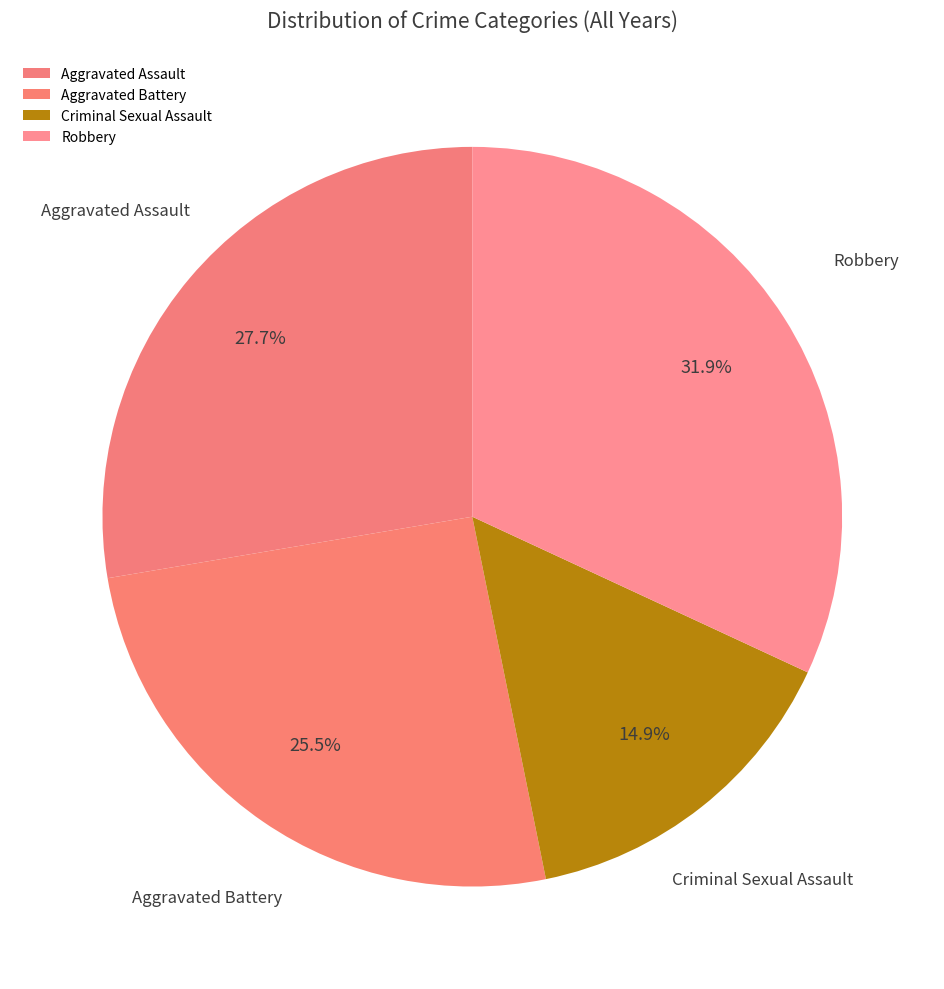

To the nearest percent, what is the difference between the Criminal Sexual Assault and Aggravated Assault slice percentages?

13%